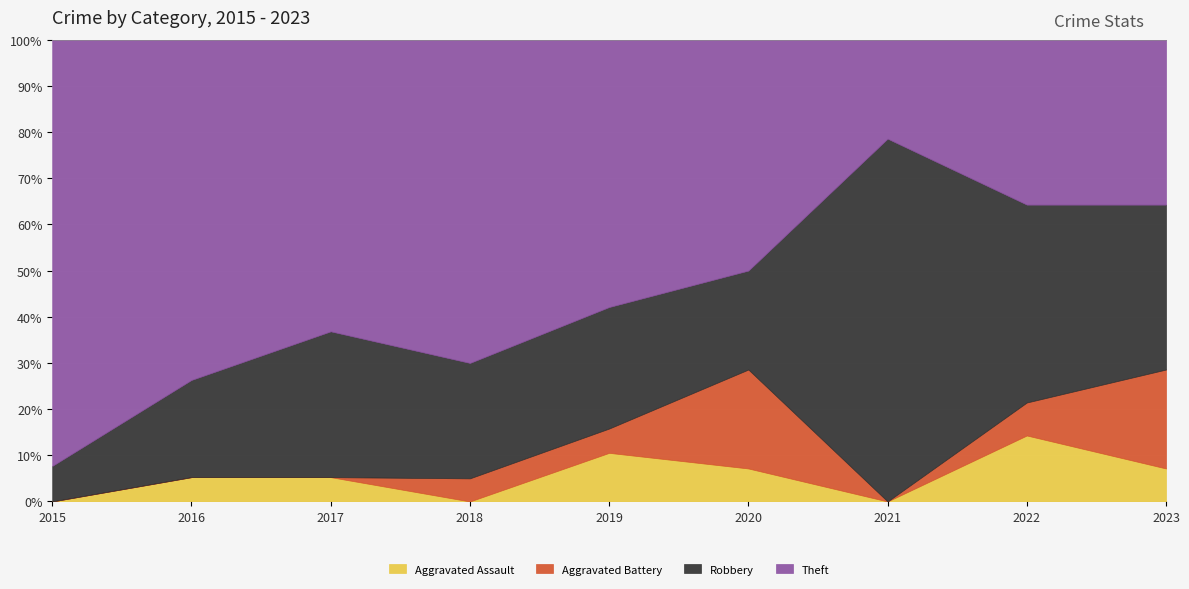

Reading right to left, what are all the values shown in this chart?

Aggravated Assault: 1	2	0	1	2	0	1	1	0
Aggravated Battery: 3	1	0	3	1	1	0	0	0
Robbery: 5	6	11	3	5	5	6	4	1
Theft: 5	5	3	7	11	14	12	14	12